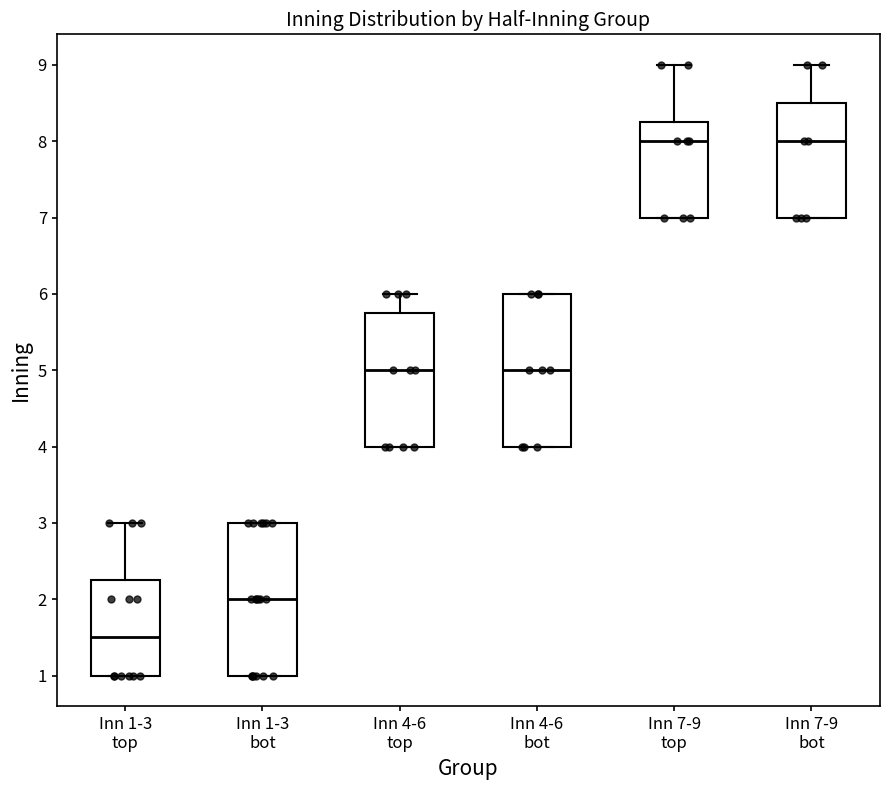

Which box's median line is the lowest?

Inn 1-3 top